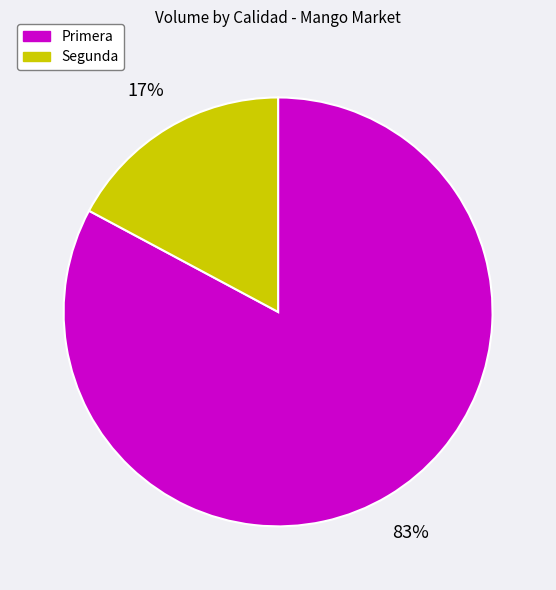

To the nearest percent, what portion does Primera represent?

83%